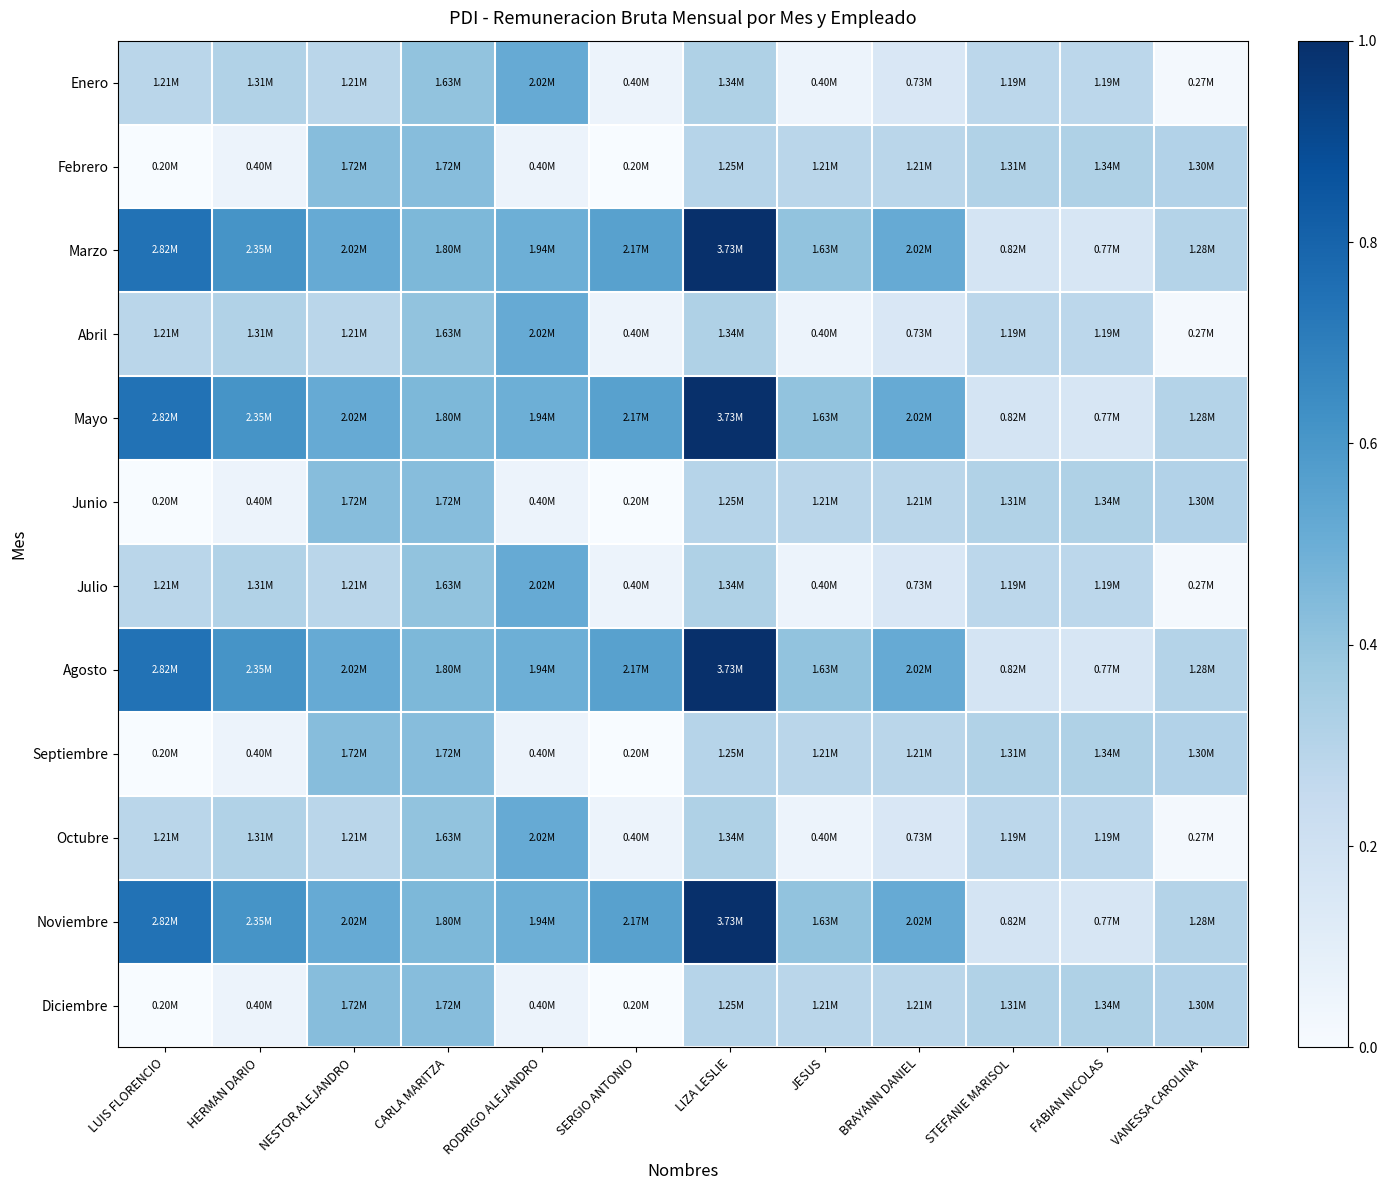

Which category has the highest value across all series?

LIZA LESLIE